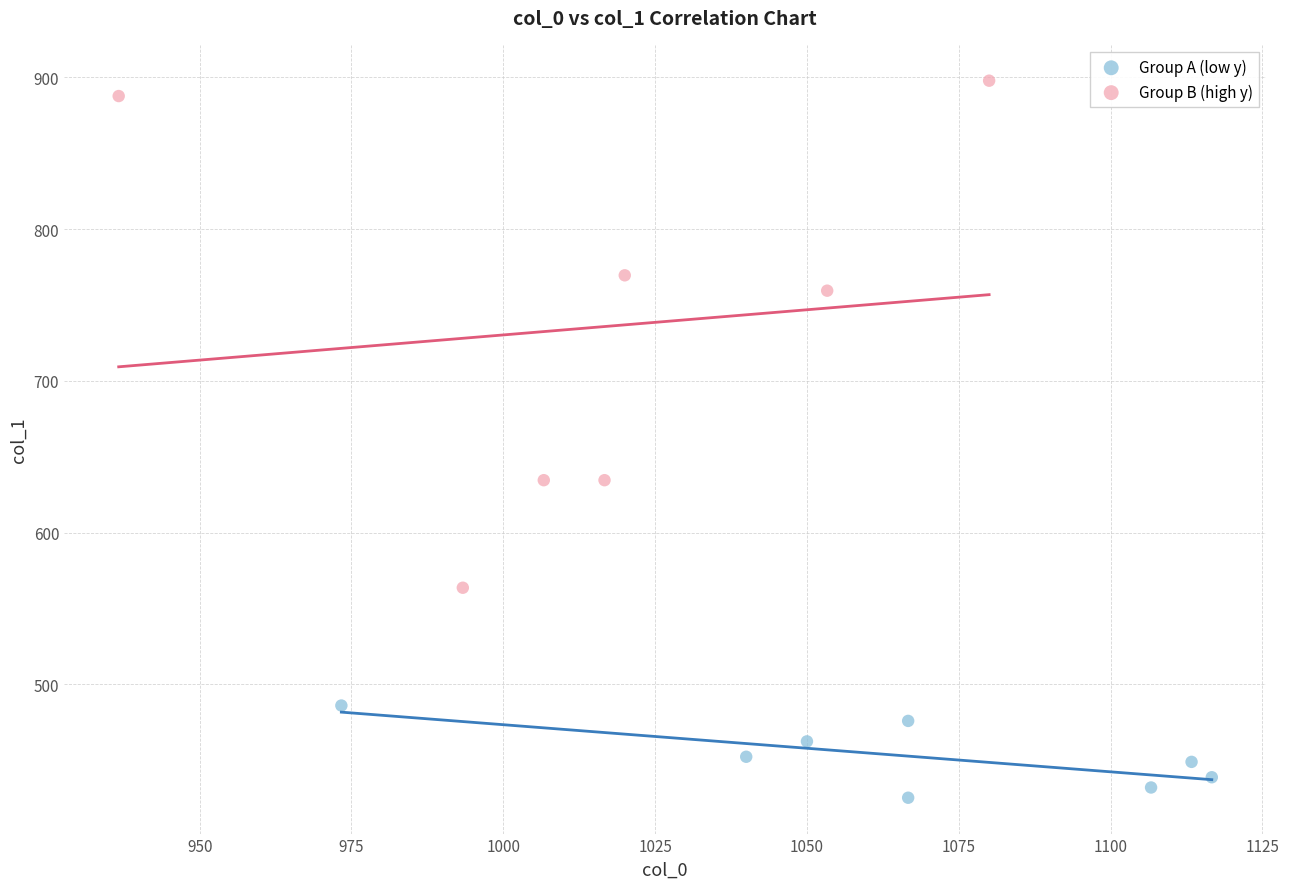

Which series reaches the maximum Y coordinate?

Group B (high y)